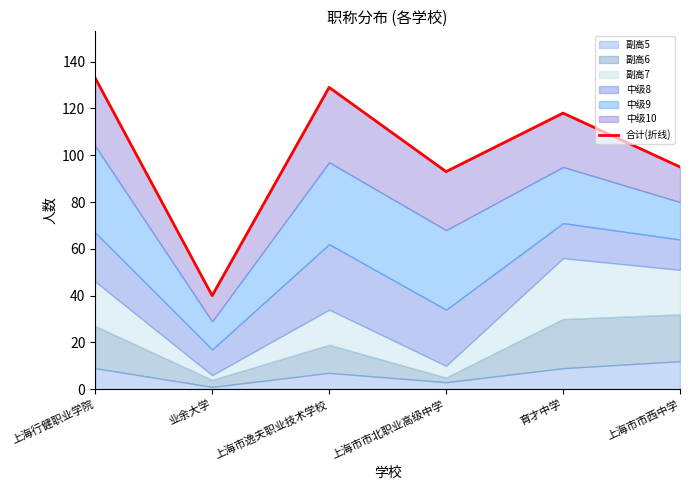

Between 业余大学 and 上海行健职业学院, which is larger?

上海行健职业学院